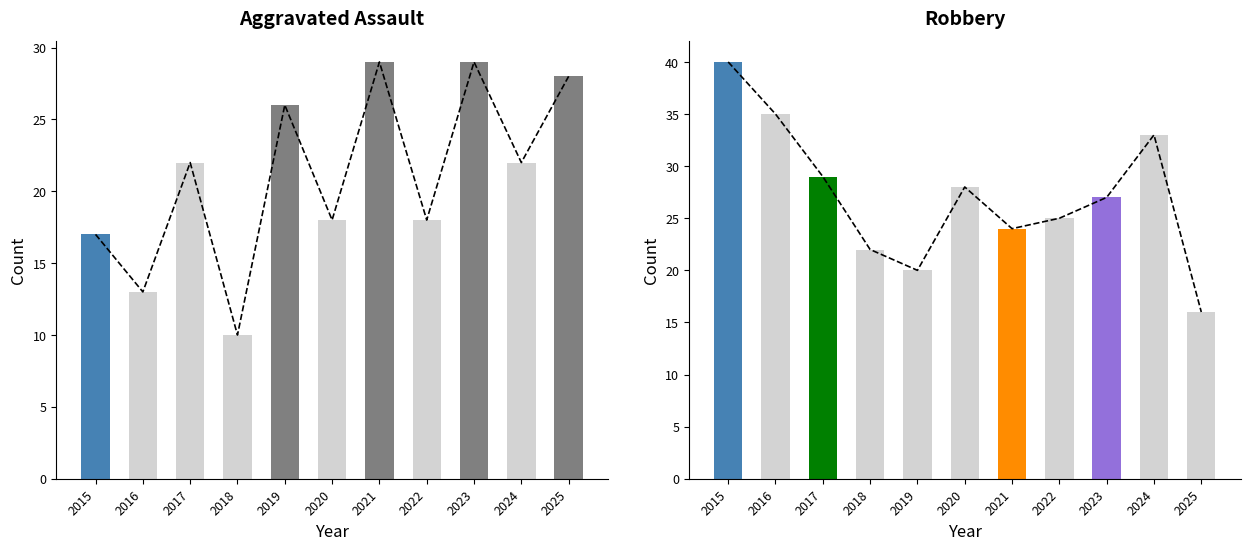

Is it true that Robbery equals 35 at 2016?

True